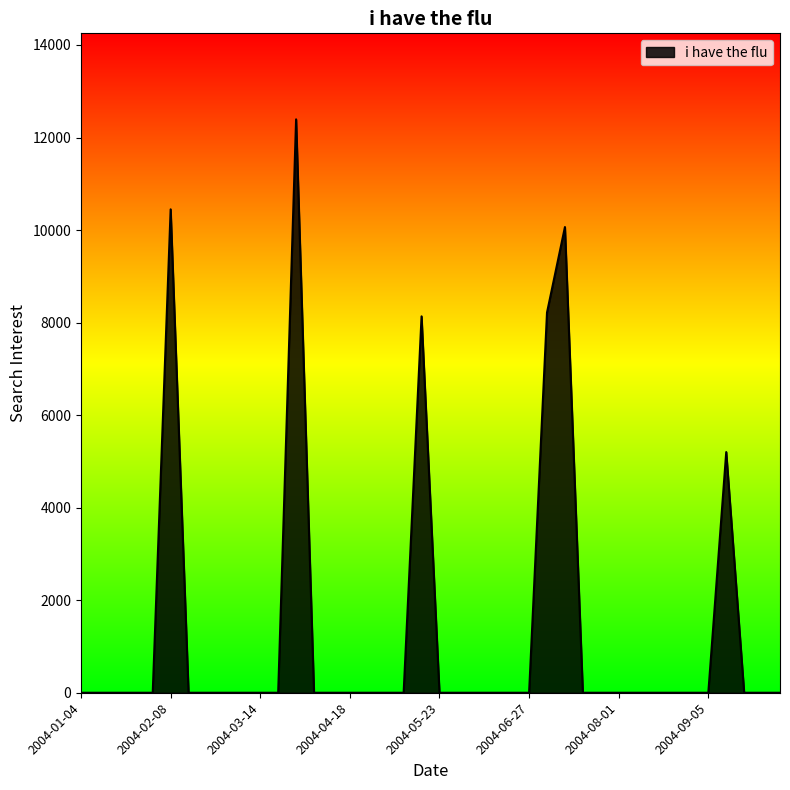

What is the greatest value displayed?

12392.9